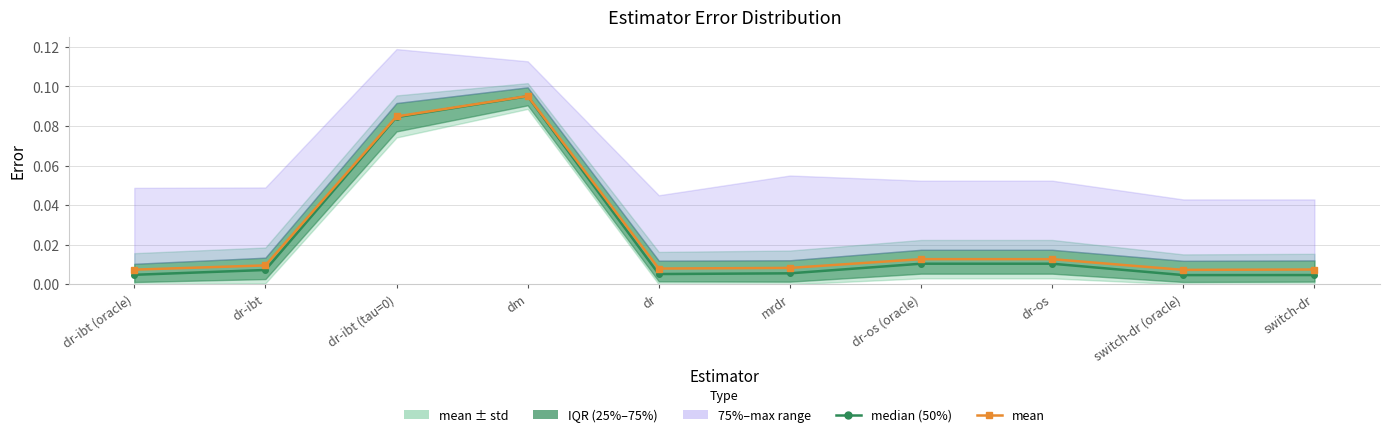

The mean series shows 0.0 at dr-os. True or false?

False